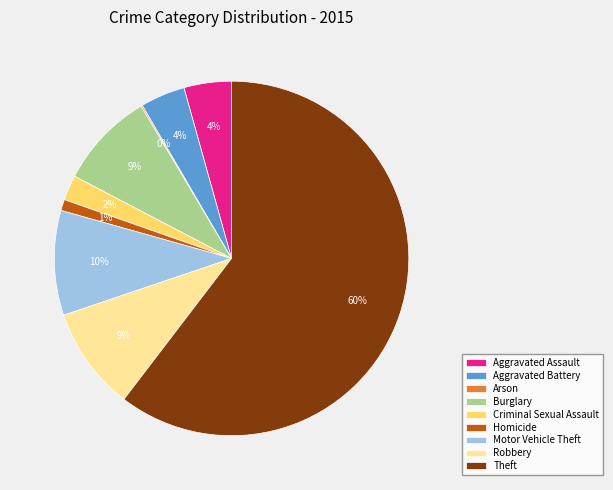

To the nearest percent, what is the difference between the Aggravated Assault and Homicide slice percentages?

3%